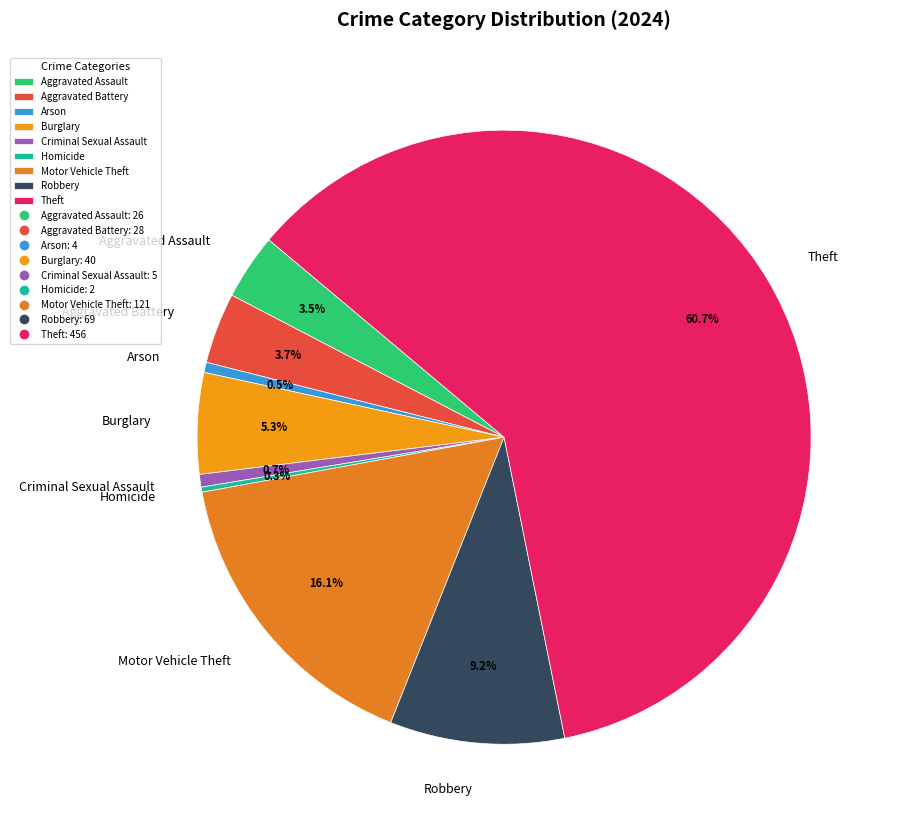

Is there any slice that represents more than half of the pie?

Yes